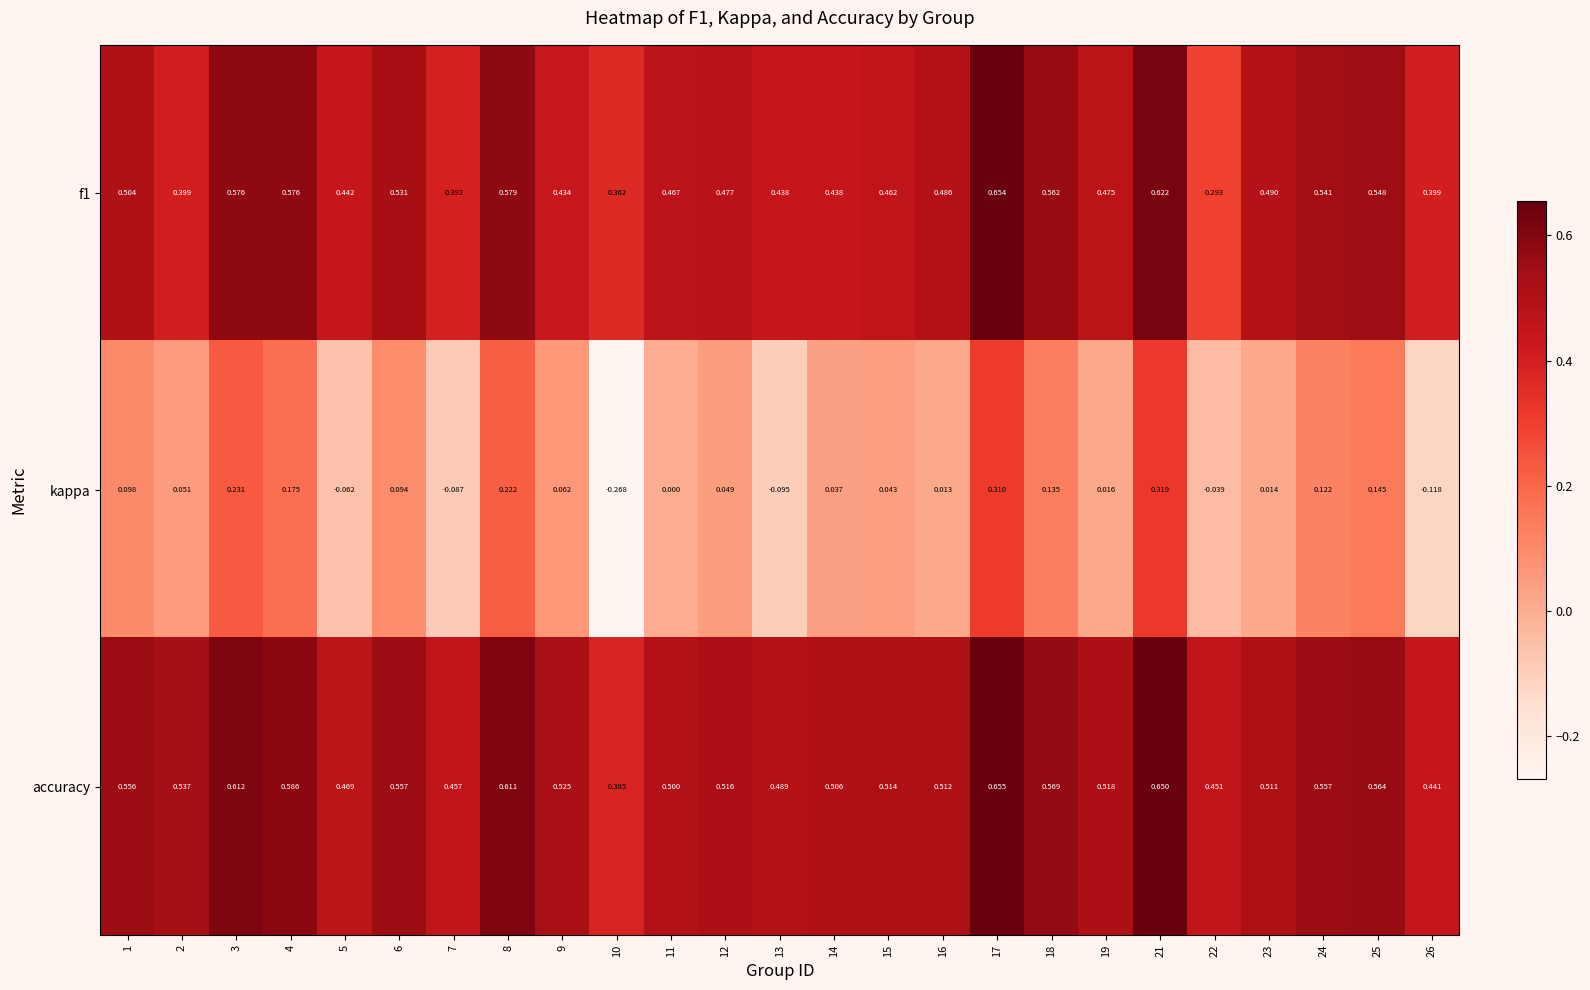

Which series changed the most between 10 and 16?

kappa